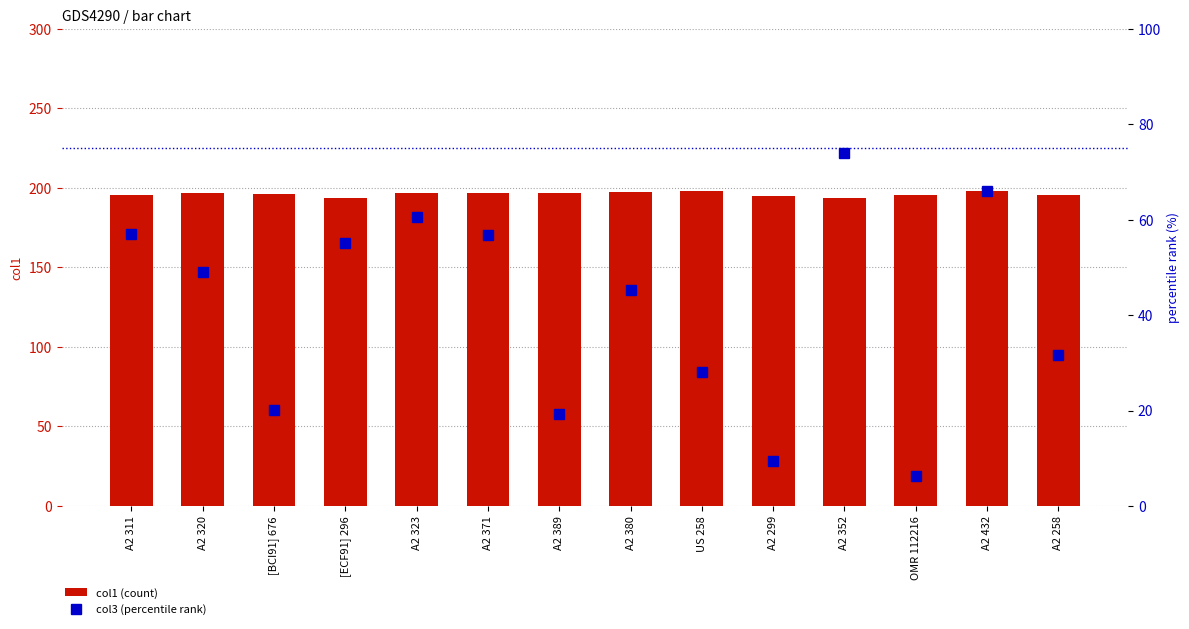

Does the chart contain stacked bars?

No